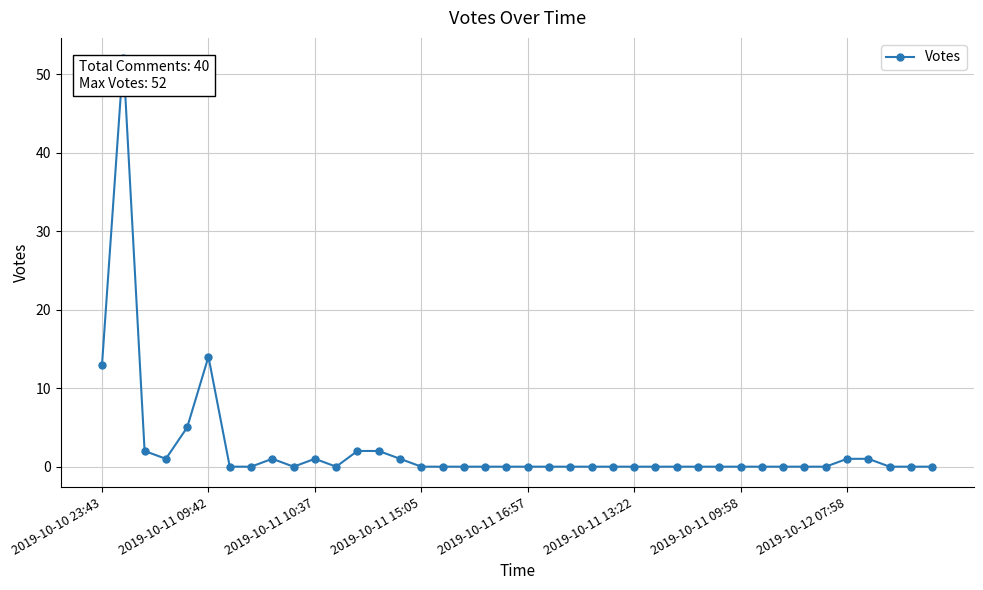

What is the sum of all values?

96